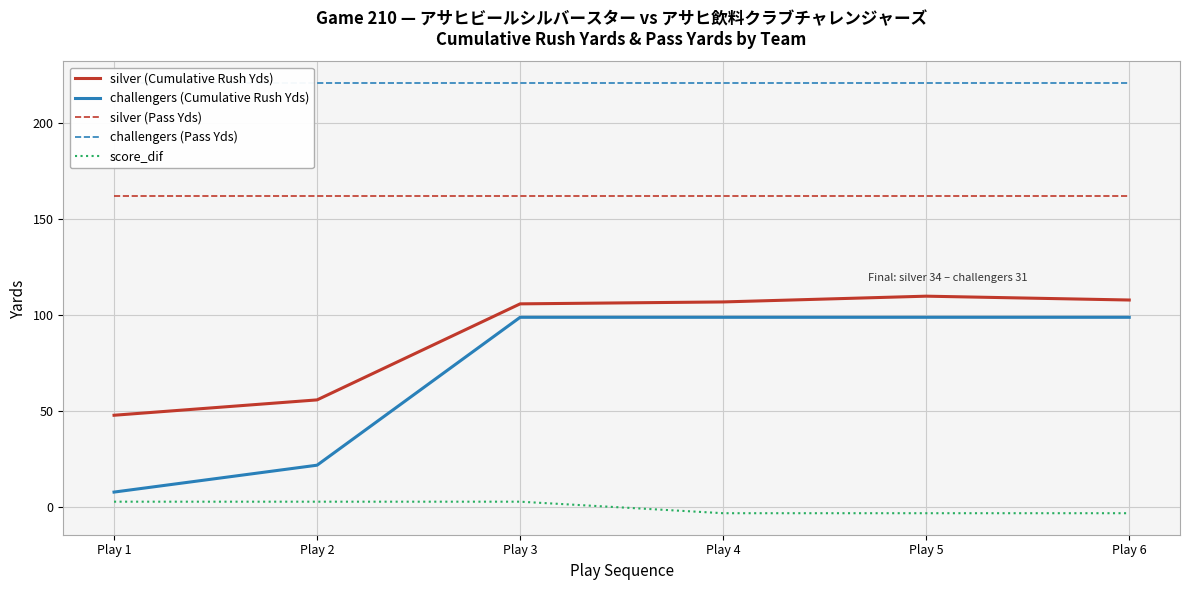

How many lines are shown in the chart?

5